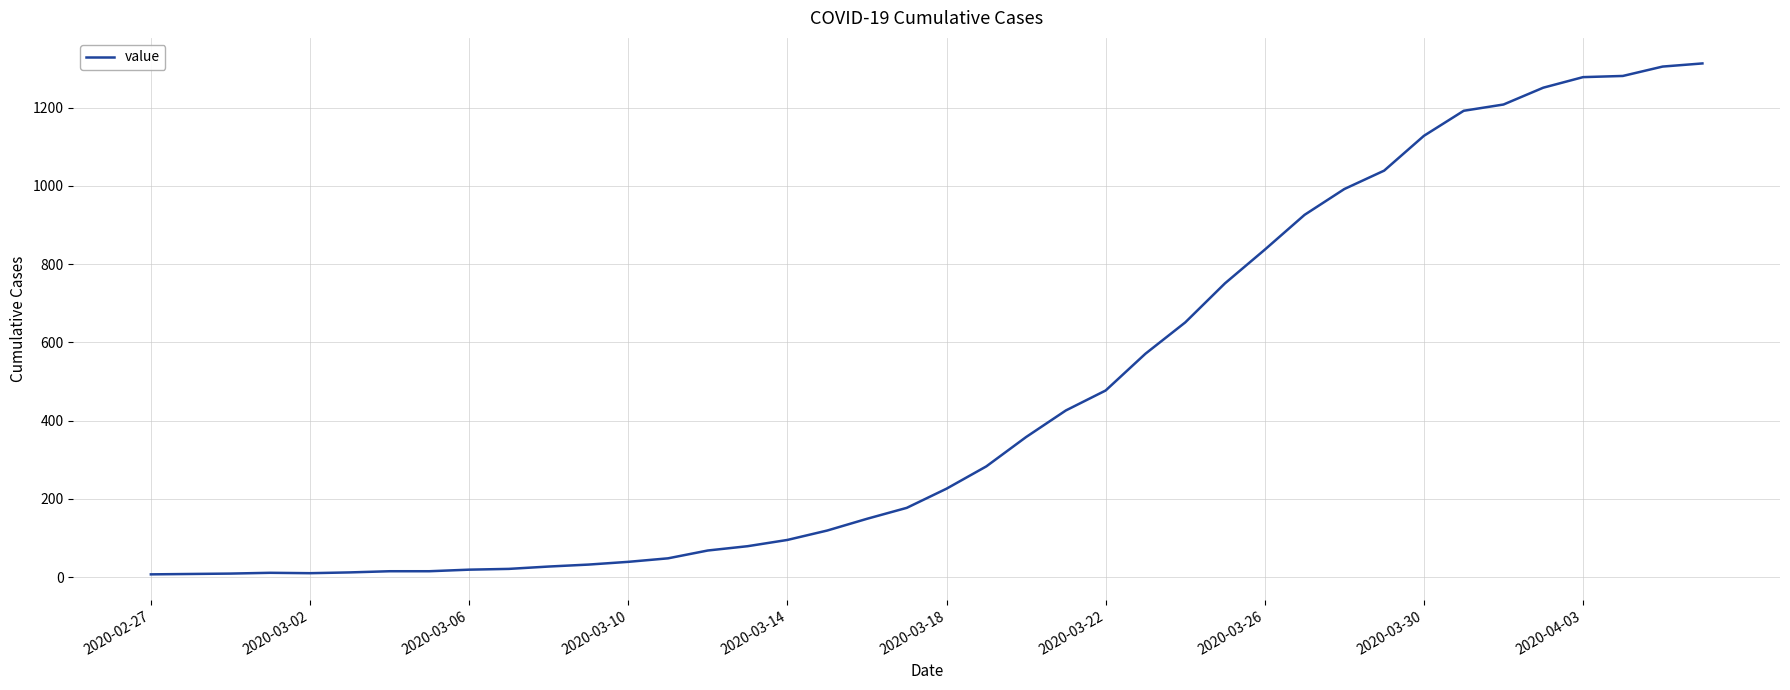

What is the maximum value shown in the chart?

1313